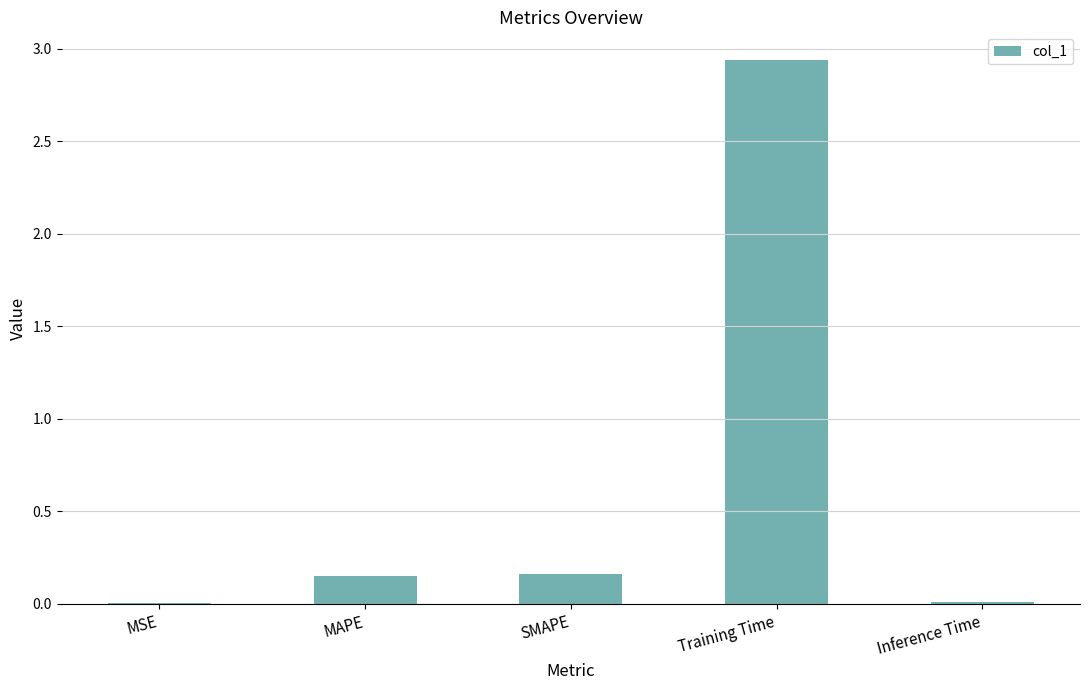

Which label corresponds to the largest value in the chart?

Training Time